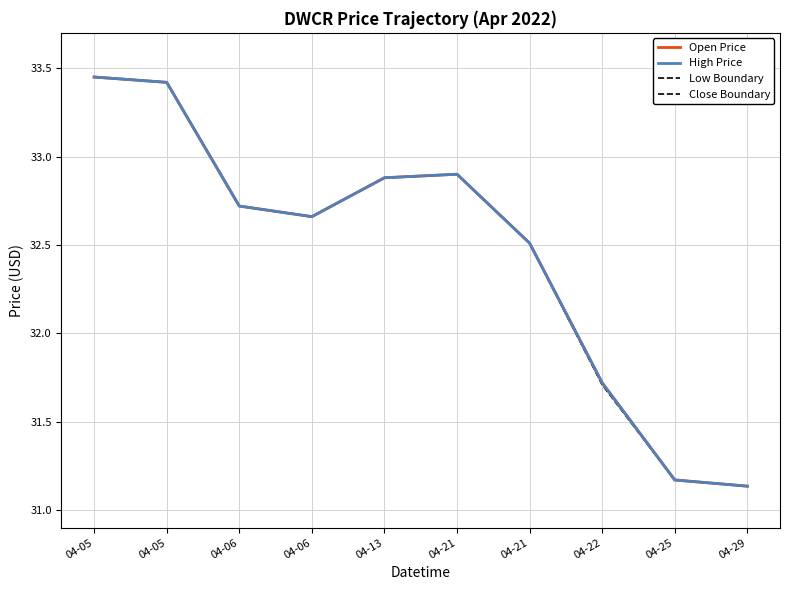

What is the difference between the Low Boundary values at 04-22 and 04-21?

0.8